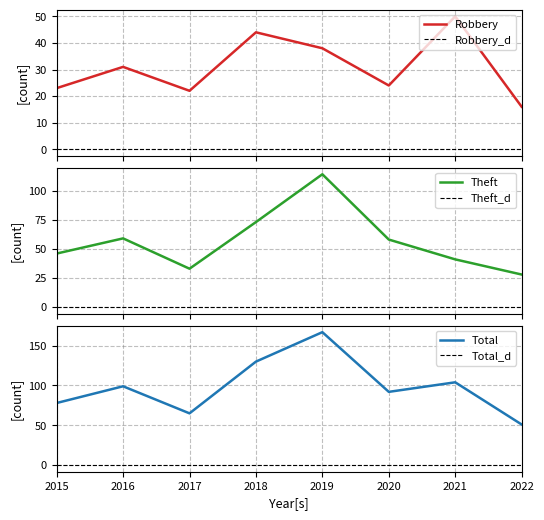

Does the chart display data point markers on the line(s)?

No